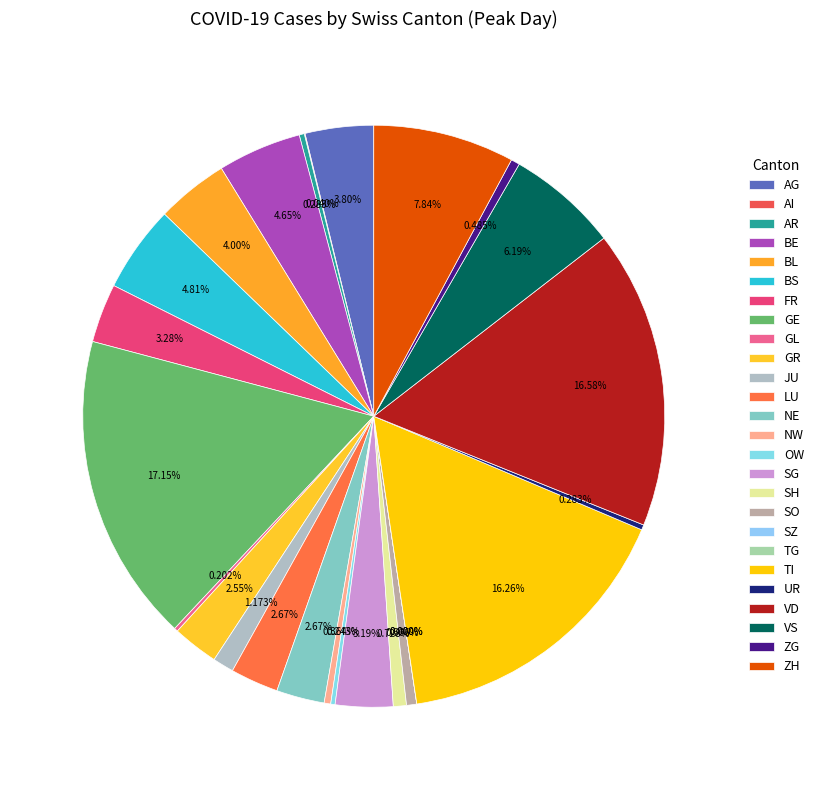

Is BL the majority of the pie?

No